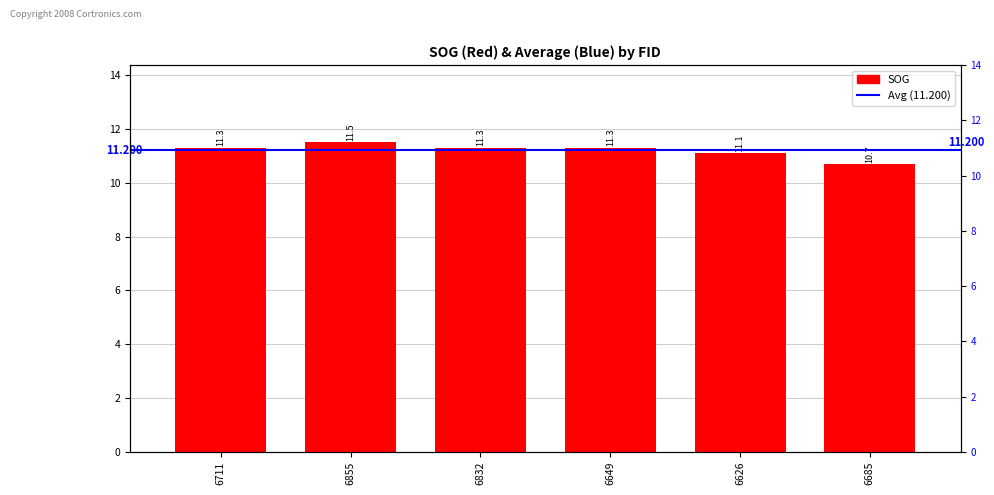

What is the difference between the second highest and second lowest values?

0.2